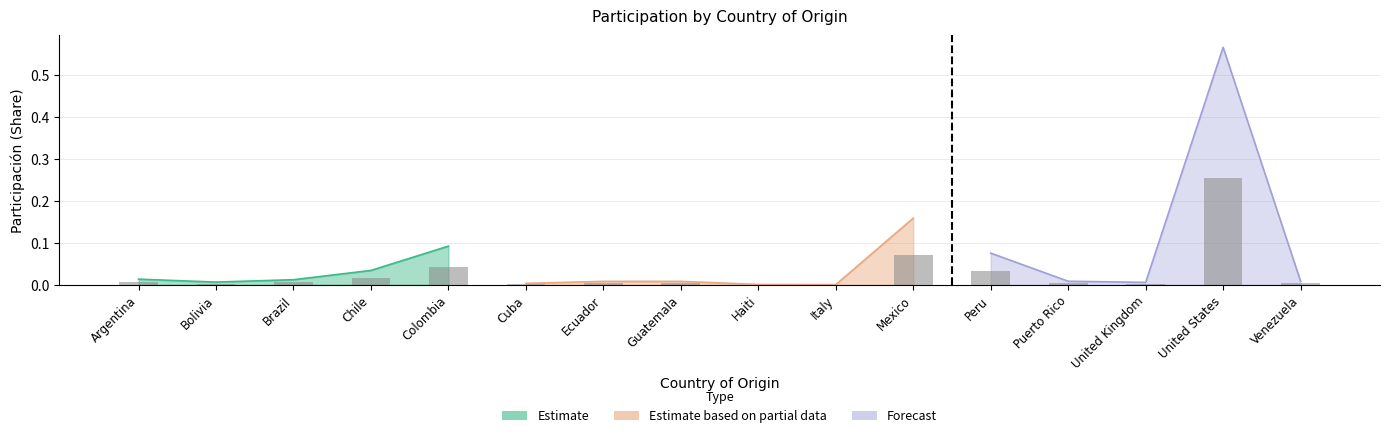

How many categories are shown in the chart?

16